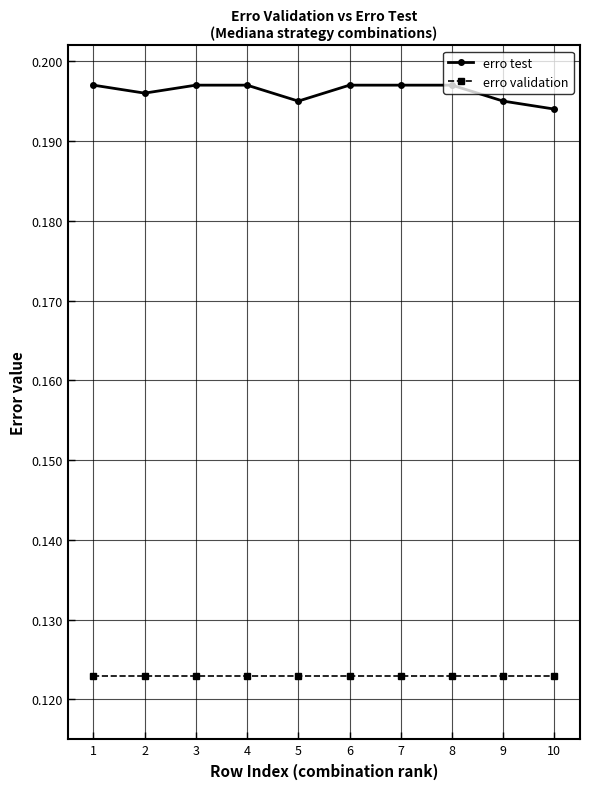

List the series in order of their peak value, highest first.

erro test, erro validation